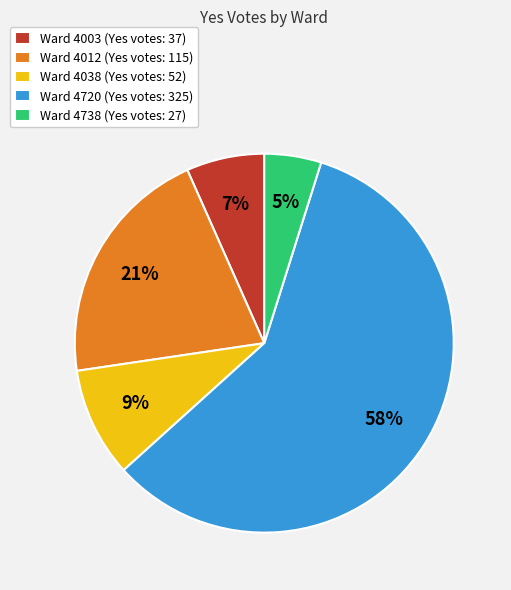

Rank the categories by value from highest to lowest.

Ward 4720 (Yes votes: 325), Ward 4012 (Yes votes: 115), Ward 4038 (Yes votes: 52), Ward 4003 (Yes votes: 37), Ward 4738 (Yes votes: 27)